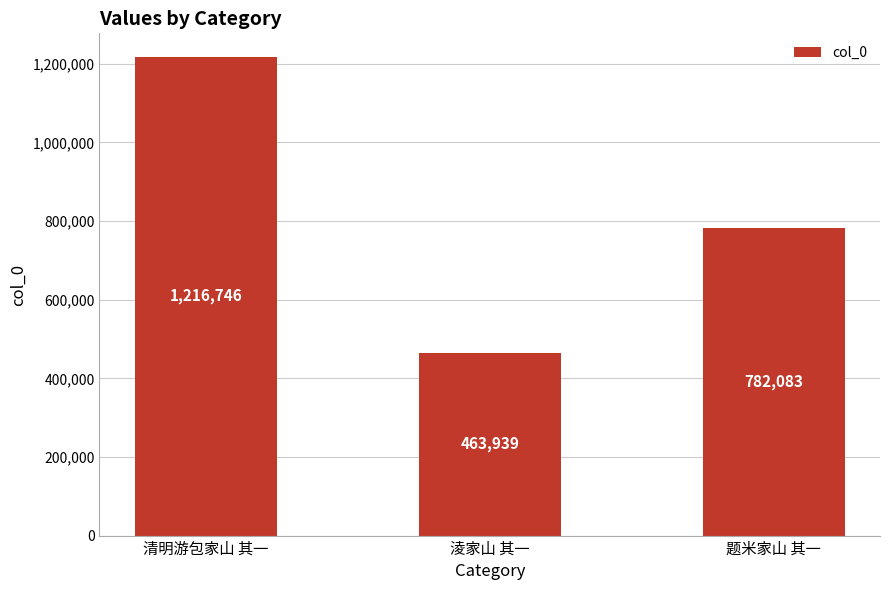

True or false: the data shows 782083 at 题米家山 其一.

True